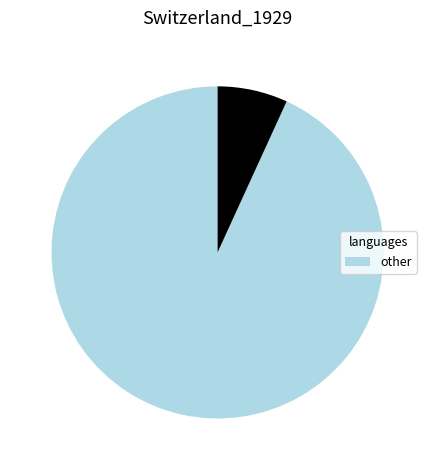

Does any single category account for the majority?

Yes